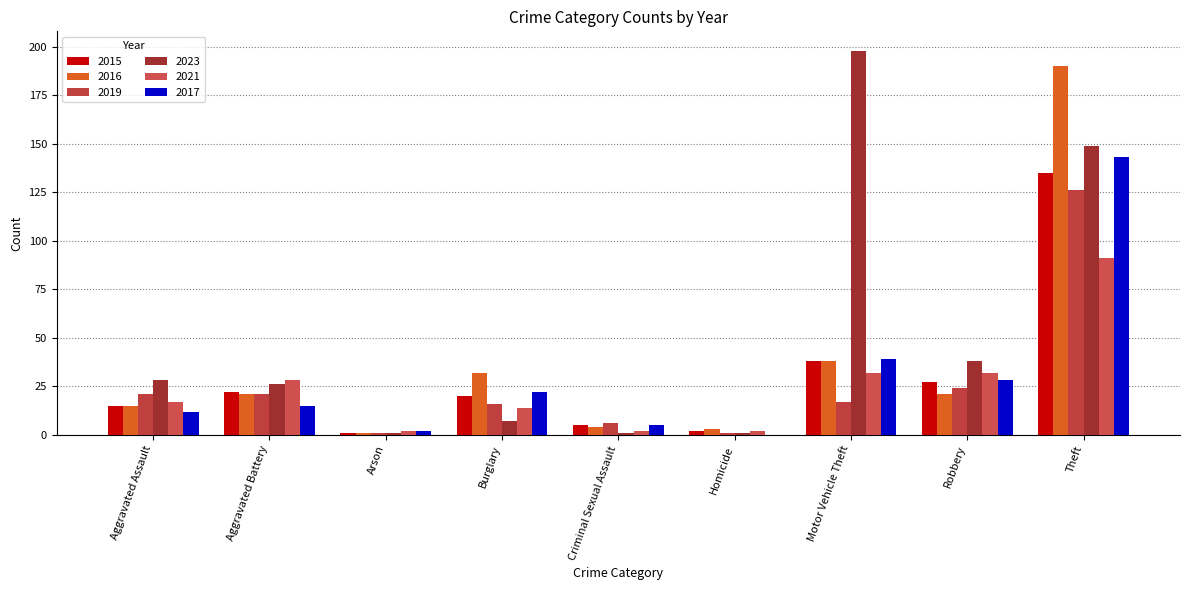

The 2023 series shows 1 at Homicide. True or false?

True